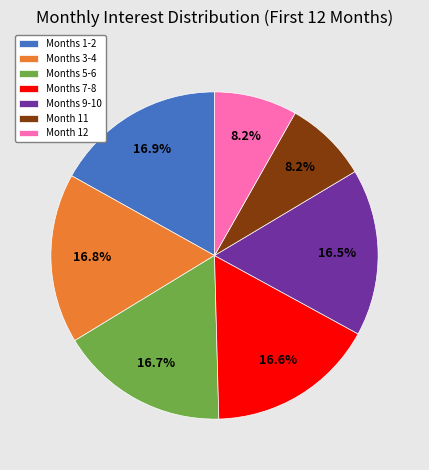

What percentage is the Month 11 slice, to the nearest percent?

8%